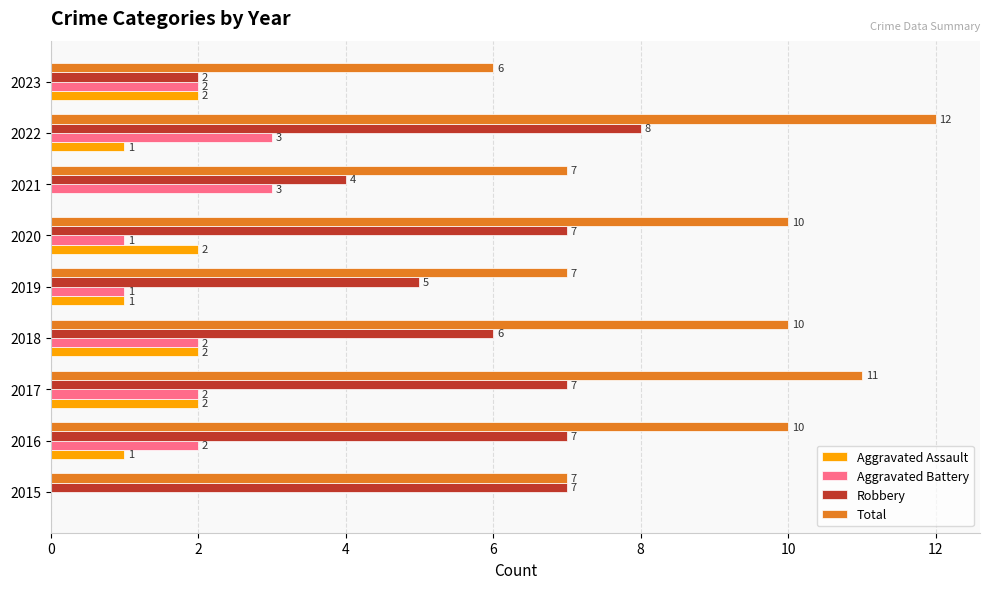

Count the number of categories in the chart.

9